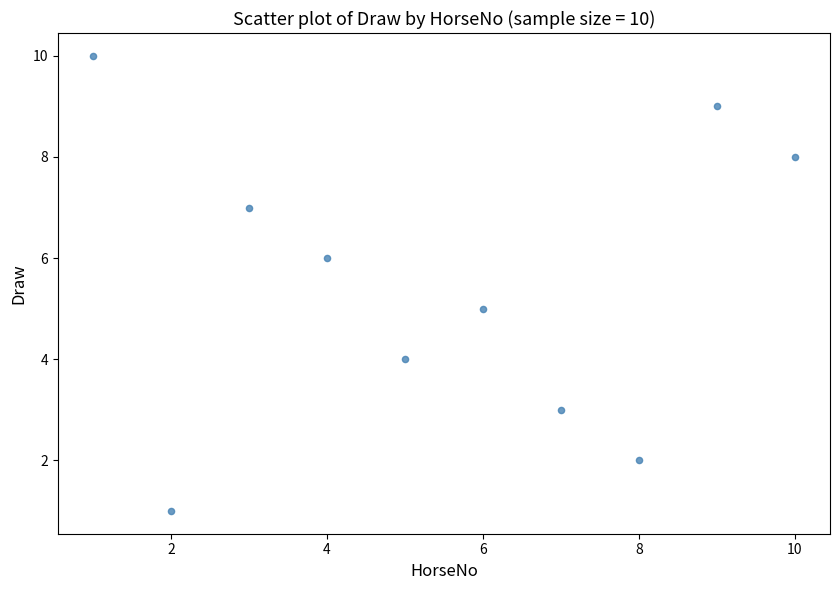

What is the average X value?

6